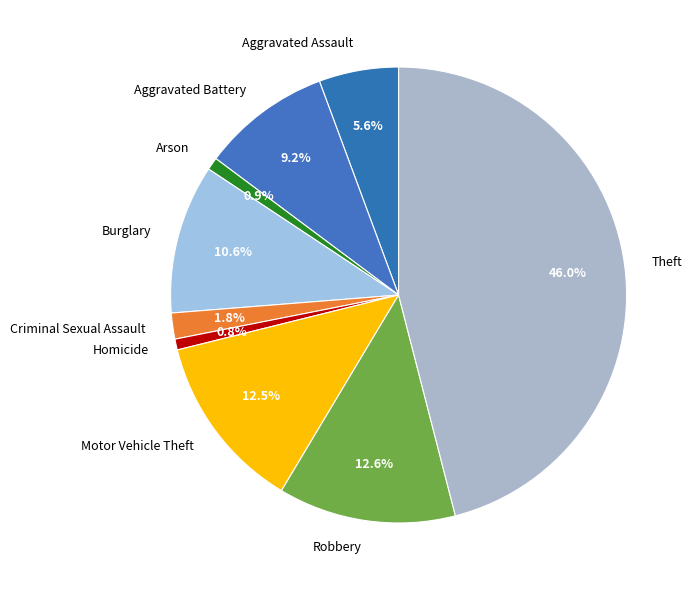

Does Aggravated Battery represent more than half of the total?

No